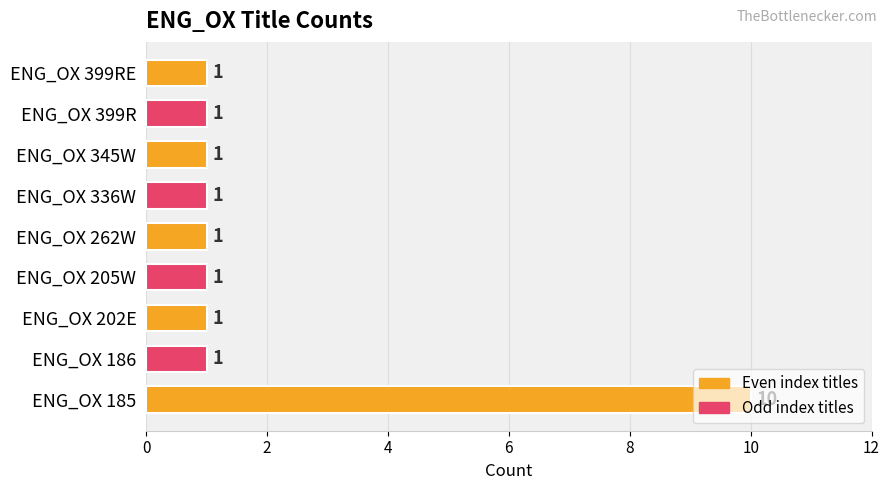

Count the values in the range 1 to 2.

8